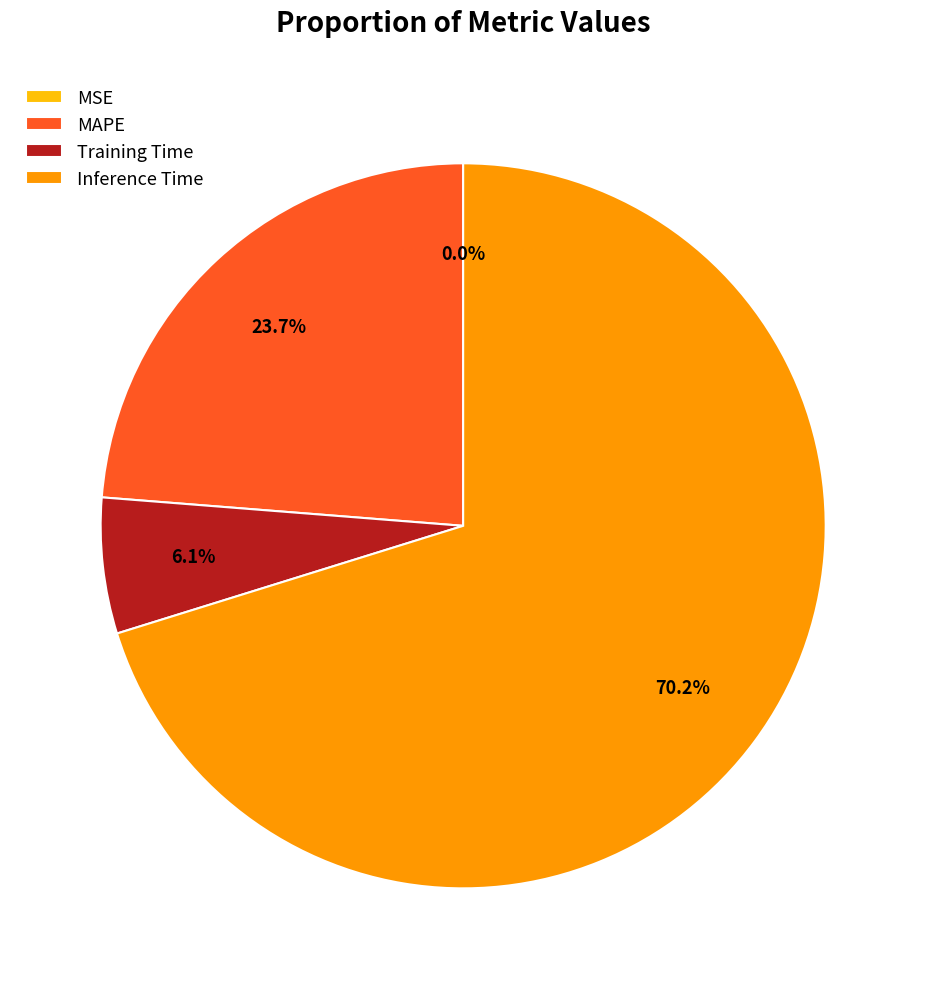

Which slice is the largest?

Inference Time